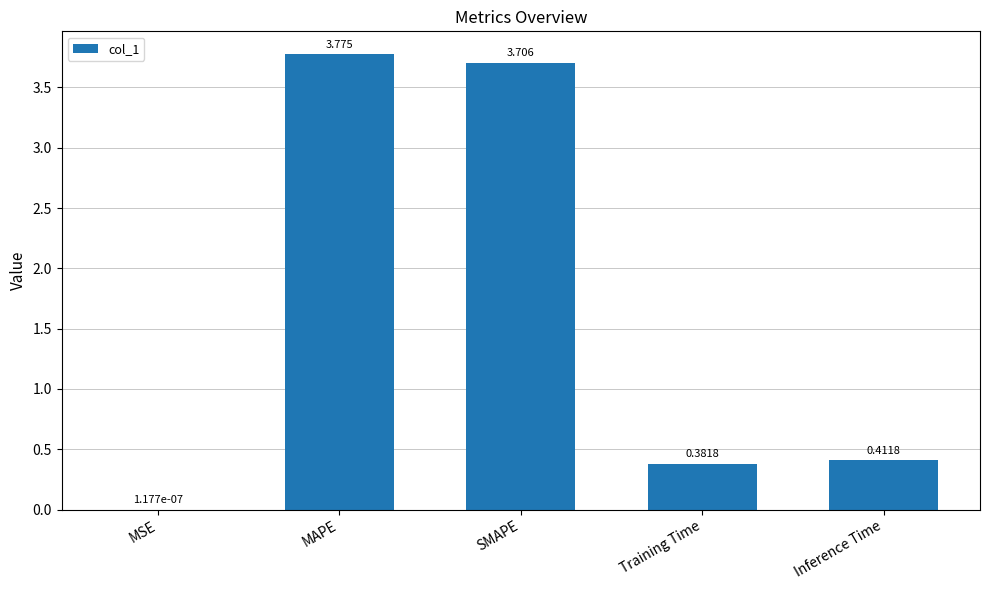

Between MAPE and SMAPE, which is larger?

MAPE